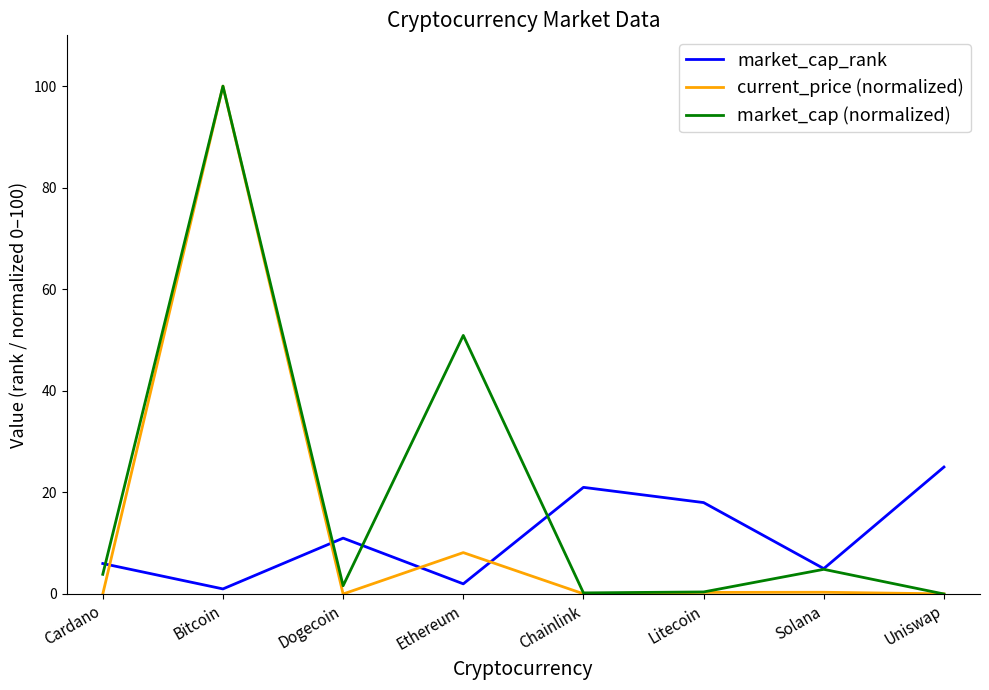

At how many categories does at least one series exceed 3?

8